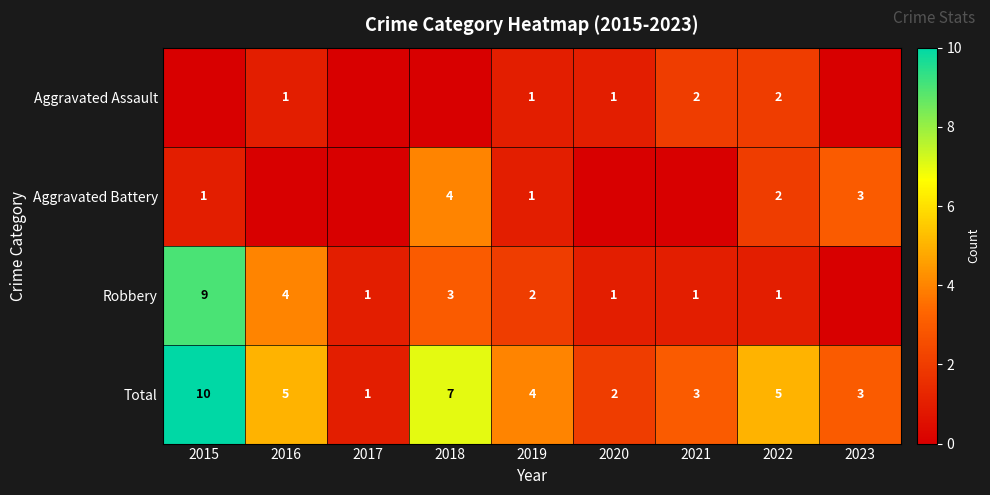

What is the sum of all Aggravated Battery values?

11